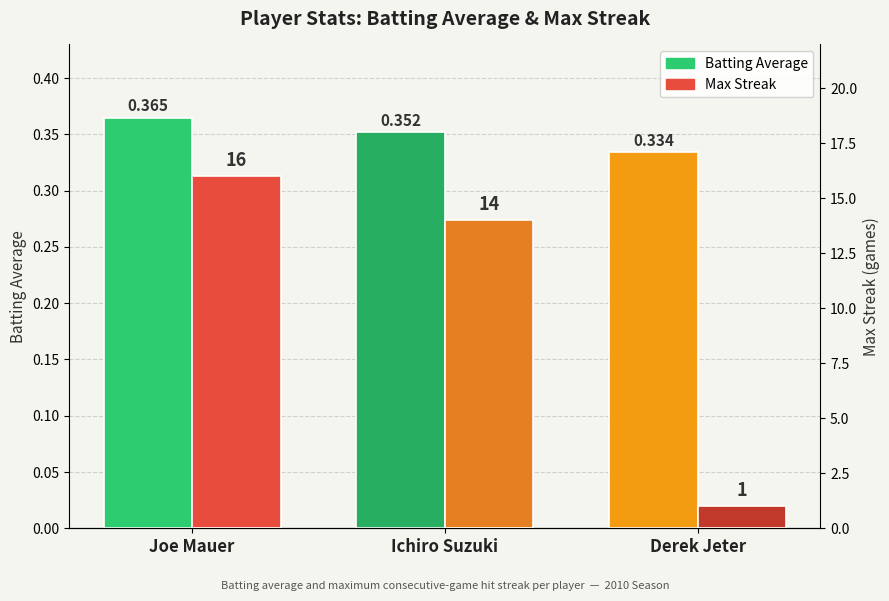

What is the sum of all Max Streak values?

31.0